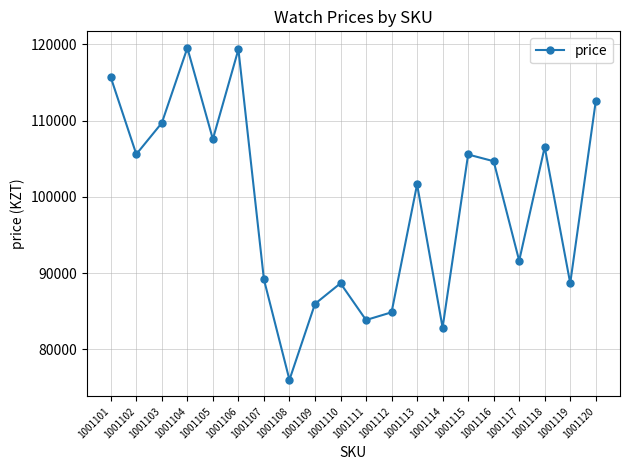

Count the number of data series in this chart.

1